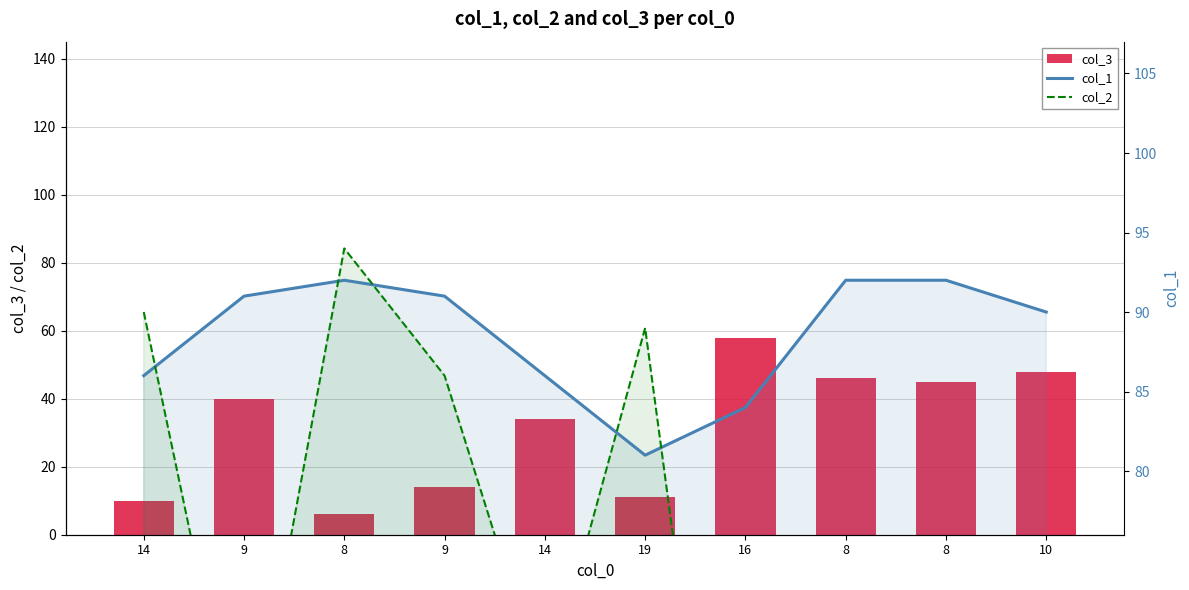

The value of col_1 at 16 is 20. True or false?

False